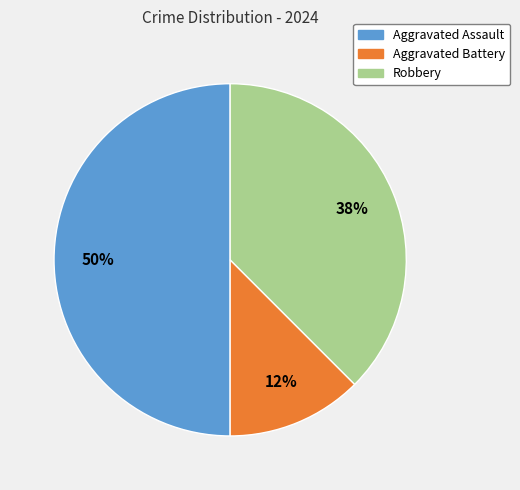

To the nearest percent, what is the combined percentage of Robbery and Aggravated Battery?

50%